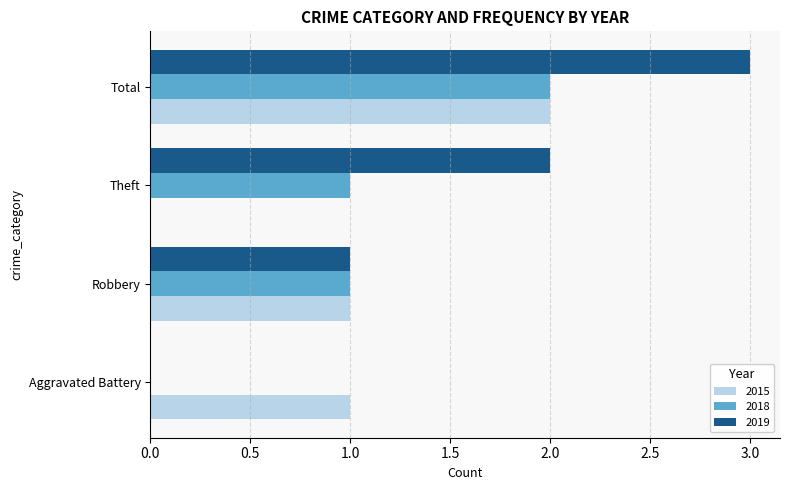

What is the sum of all 2015 values?

4